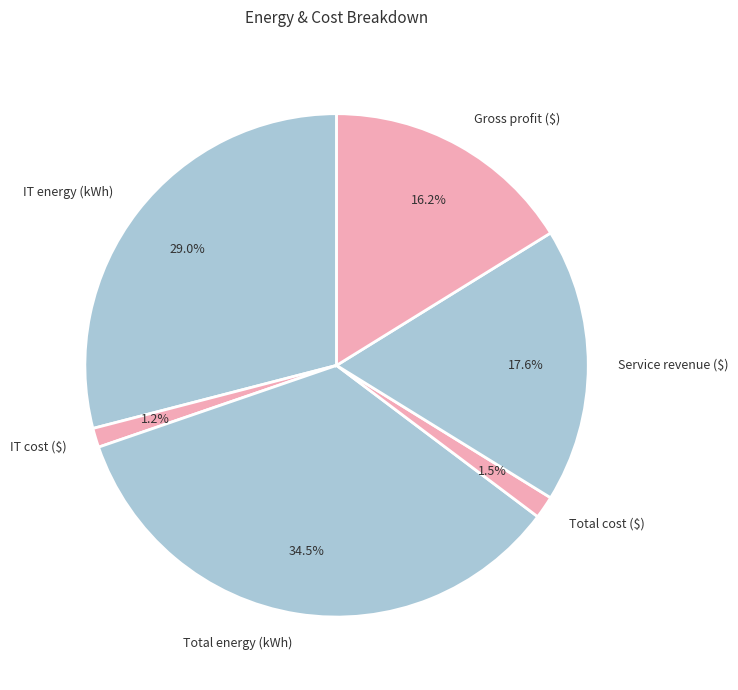

Do Total cost ($) and Service revenue ($) together represent more than half of the pie?

No